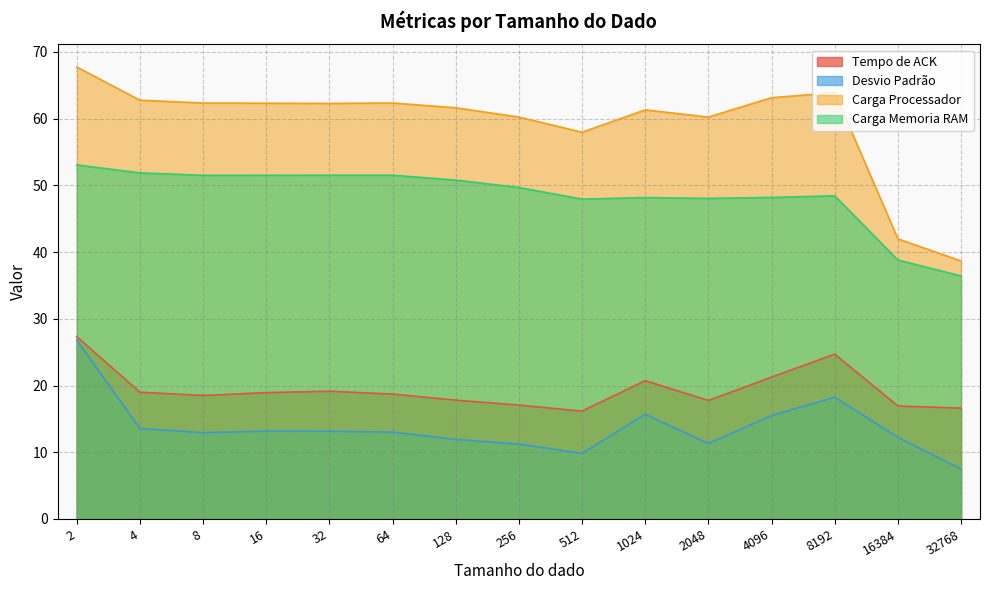

What are all the series names shown in the legend?

Tempo de ACK, Desvio Padrão, Carga Processador, Carga Memoria RAM